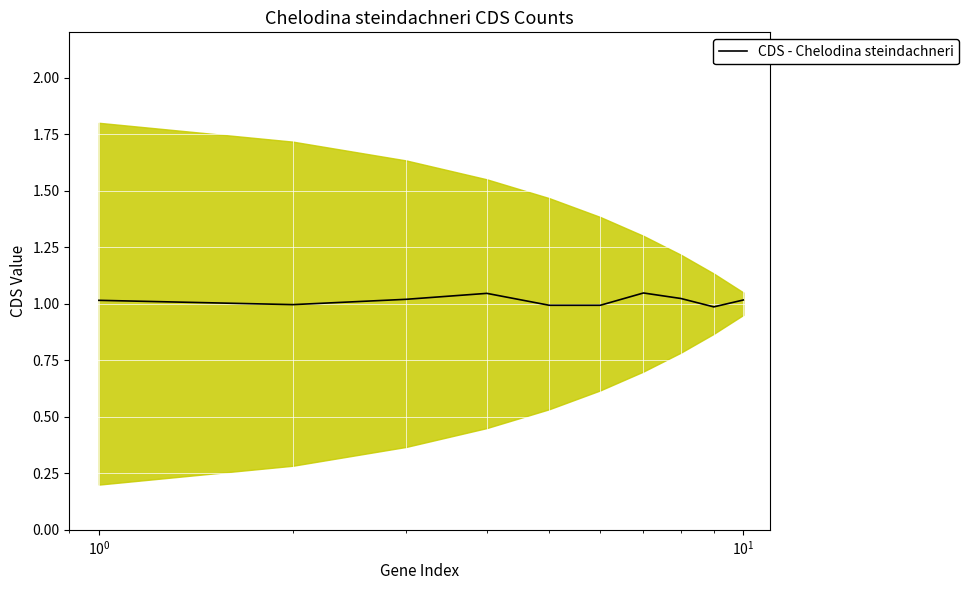

How many interior local valleys (lower than both neighbors) does the data have?

3